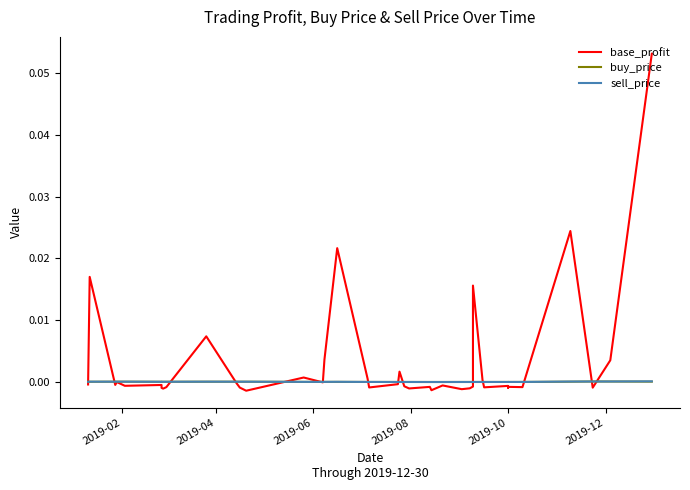

True or false: buy_price has more than 1 points higher than both neighbors.

True